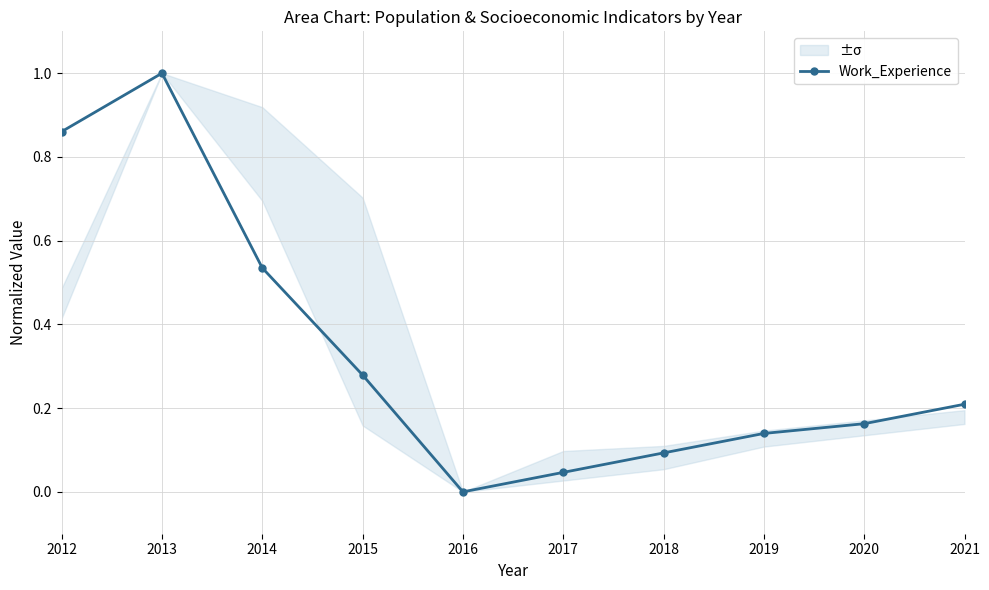

What is the average value?

0.3